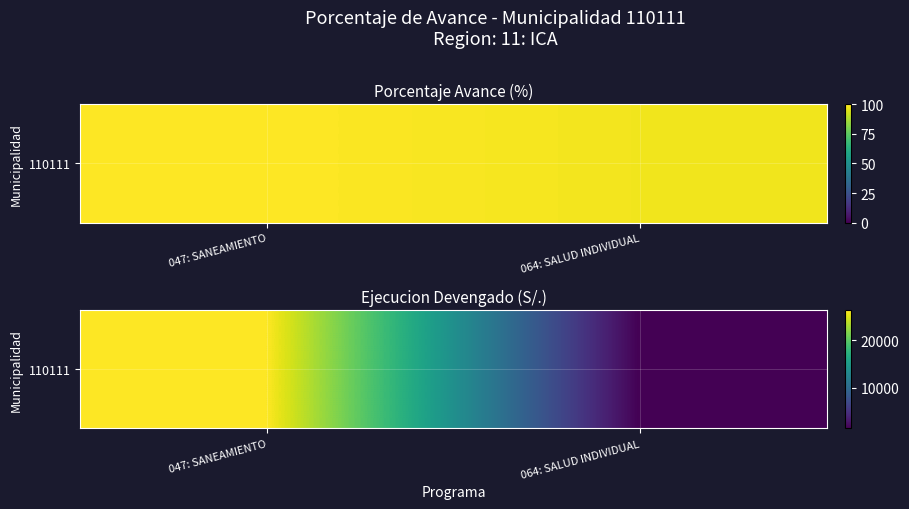

What is the sum of all values?

27812